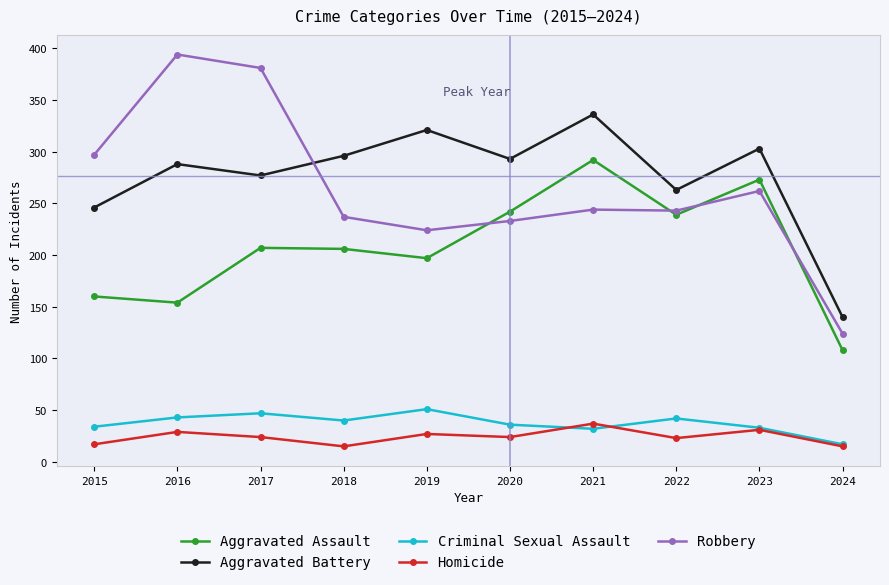

Rank the series at 2019 from highest to lowest value.

Aggravated Battery, Robbery, Aggravated Assault, Criminal Sexual Assault, Homicide